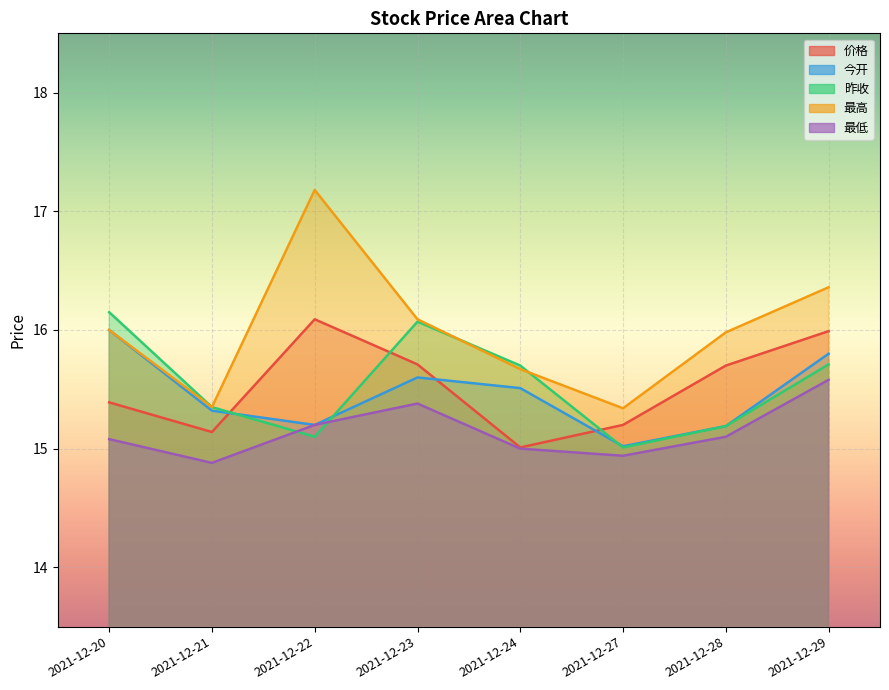

List the labels in order of 最低 value, smallest first.

2021-12-21, 2021-12-27, 2021-12-24, 2021-12-20, 2021-12-28, 2021-12-22, 2021-12-23, 2021-12-29